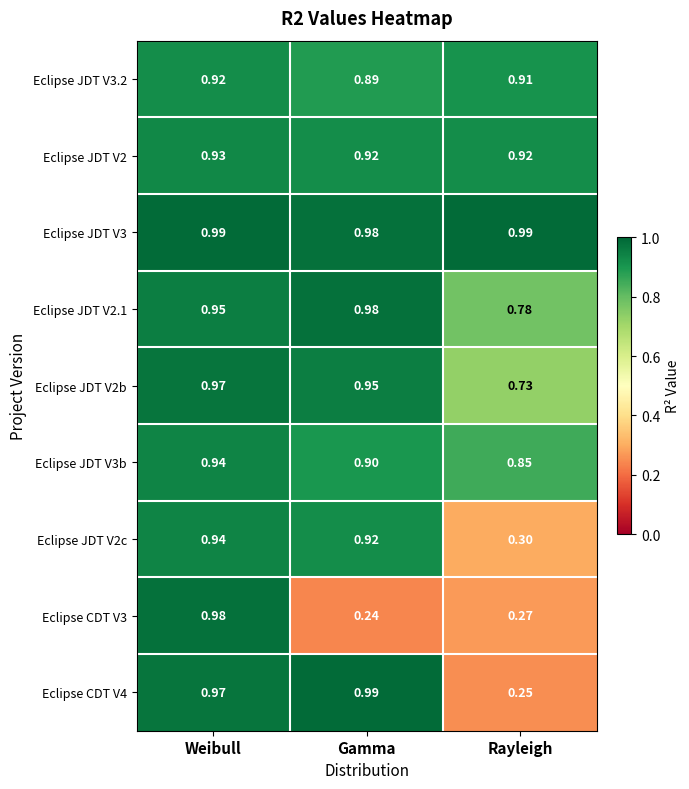

Is the value of Eclipse CDT V4 at Rayleigh greater than the value of Eclipse JDT V3.2 at Rayleigh?

No